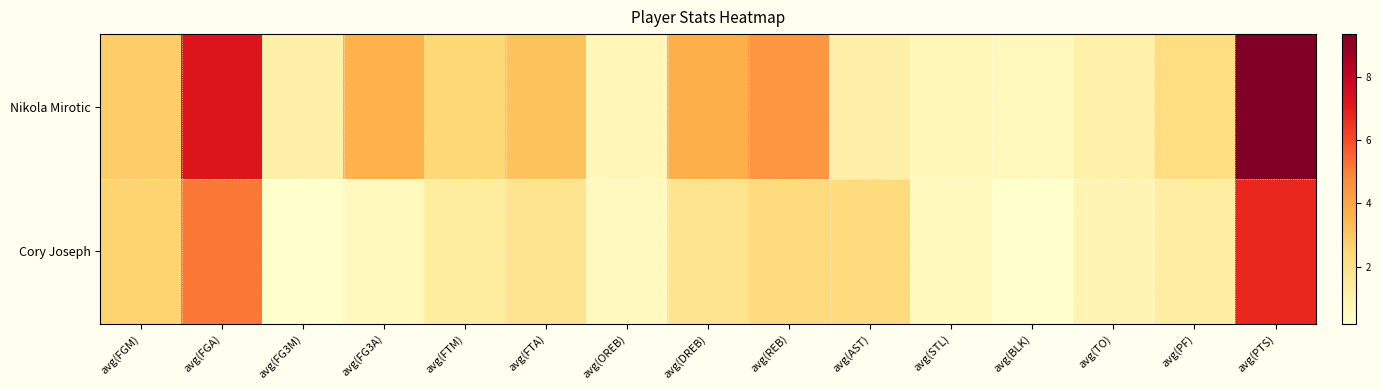

Reading left to right, what are all the values shown in this chart?

Nikola Mirotic: avg(FGM)=2.9	avg(FGA)=7.3	avg(FG3M)=1.1	avg(FG3A)=3.6	avg(FTM)=2.5	avg(FTA)=3.1	avg(OREB)=0.8	avg(DREB)=3.7	avg(REB)=4.5	avg(AST)=1.1	avg(STL)=0.7	avg(BLK)=0.7	avg(TO)=1.1	avg(PF)=2.2	avg(PTS)=9.3
Cory Joseph: avg(FGM)=2.6	avg(FGA)=5.1	avg(FG3M)=0.2	avg(FG3A)=0.6	avg(FTM)=1.4	avg(FTA)=1.8	avg(OREB)=0.5	avg(DREB)=1.8	avg(REB)=2.3	avg(AST)=2.3	avg(STL)=0.6	avg(BLK)=0.2	avg(TO)=0.9	avg(PF)=1.3	avg(PTS)=6.8